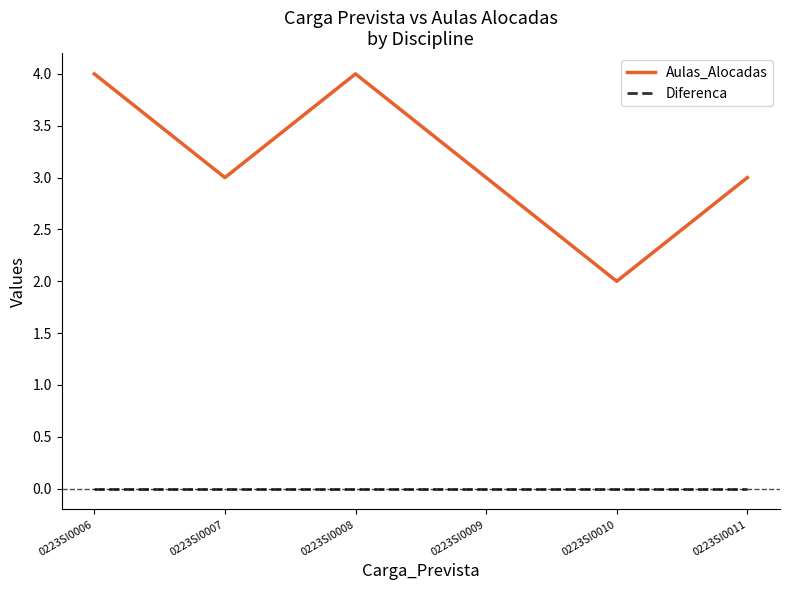

What is the difference between the highest and lowest values at 0223SI0006?

4